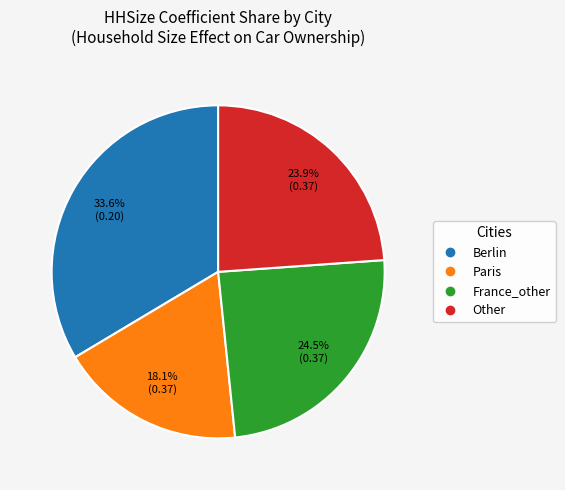

To the nearest percent, what is the difference between the France_other and Berlin slice percentages?

9%